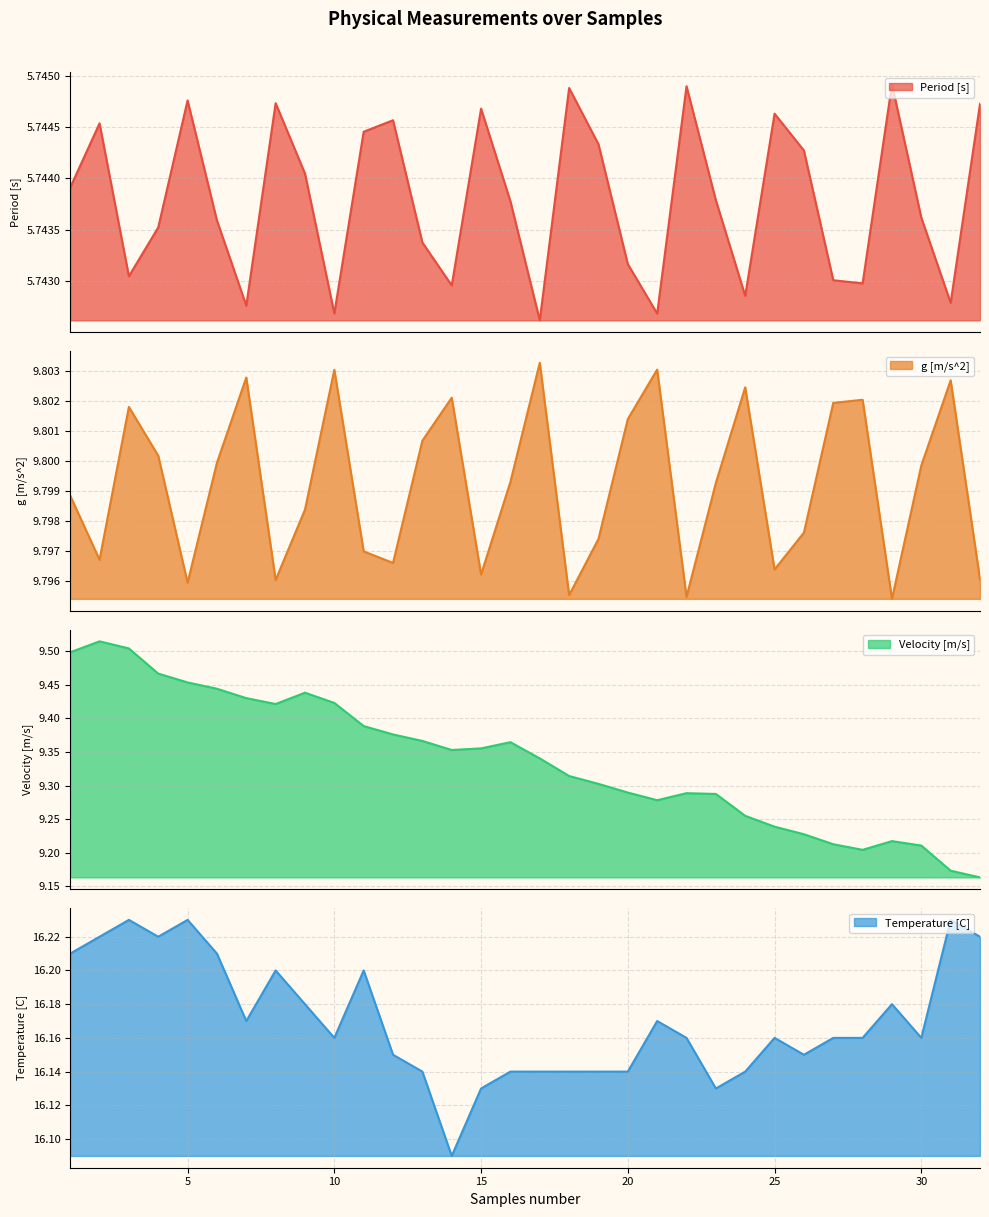

True or false: Velocity [m/s] and g [m/s^2] intersect in this chart.

False